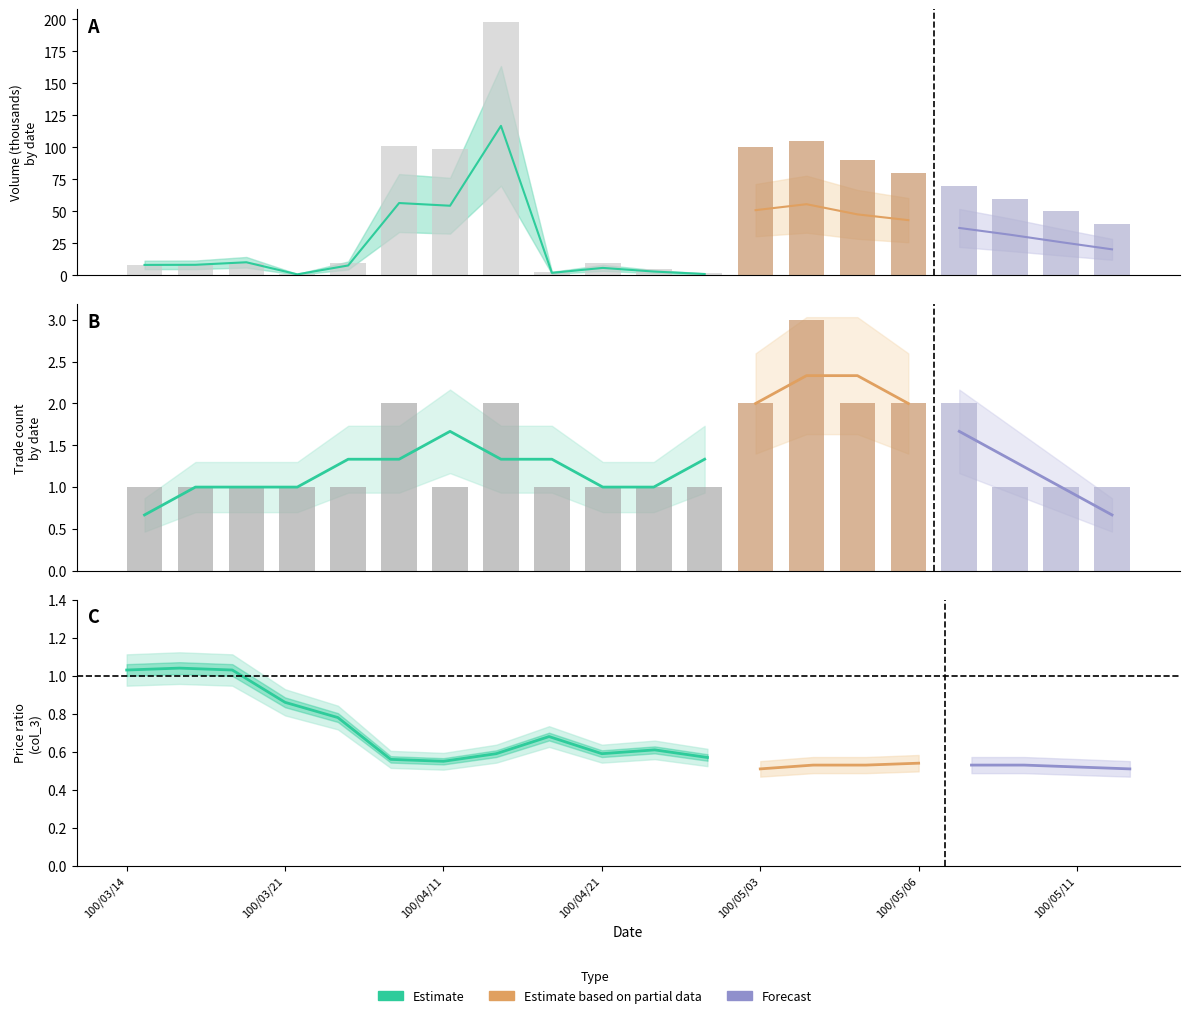

How many bars are there in each group?

2